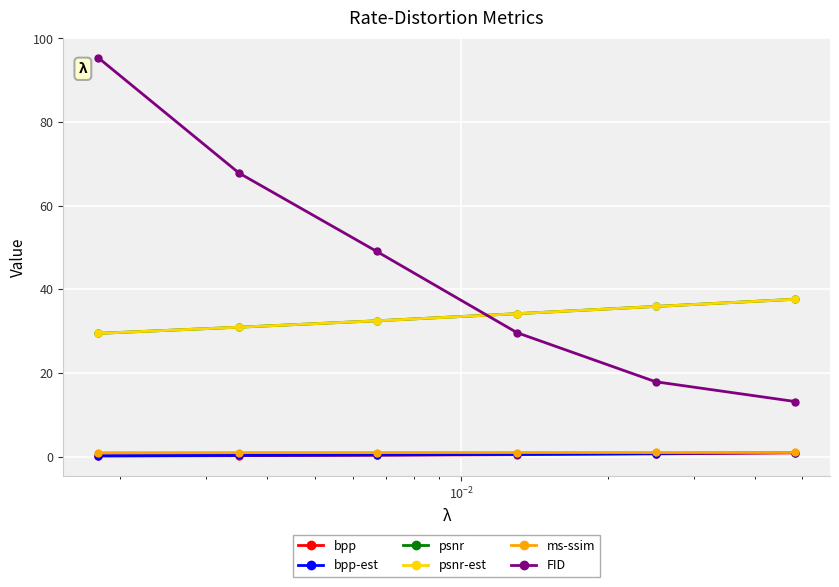

What is the maximum value for FID?

95.4